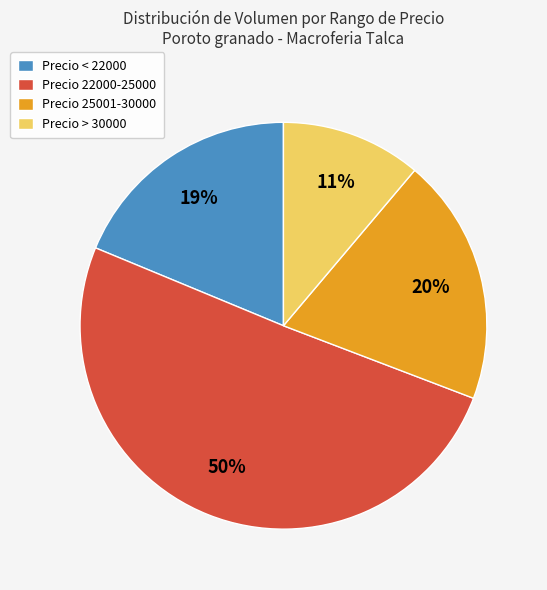

Is it true that Precio 22000-25000 is 43% of the pie?

False